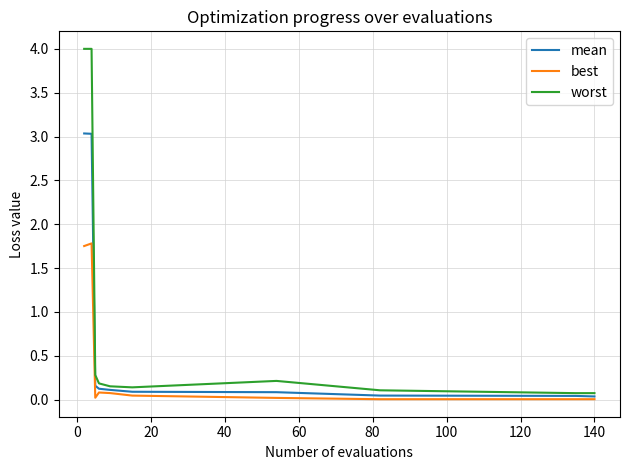

How many categories are shown in the chart?

10